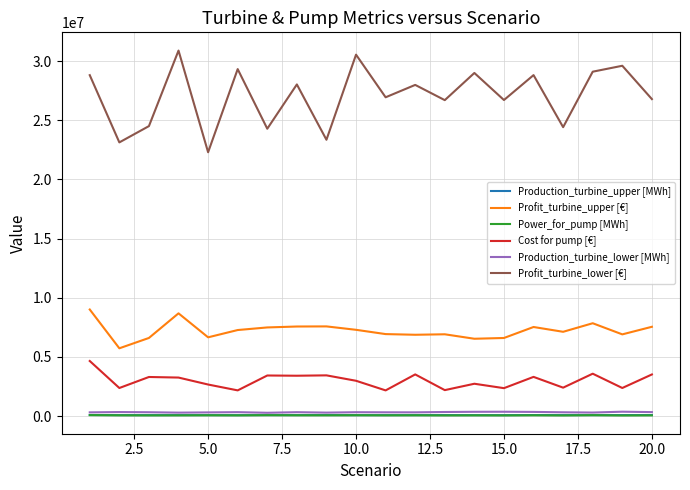

At how many categories does at least one series exceed 12577233?

20